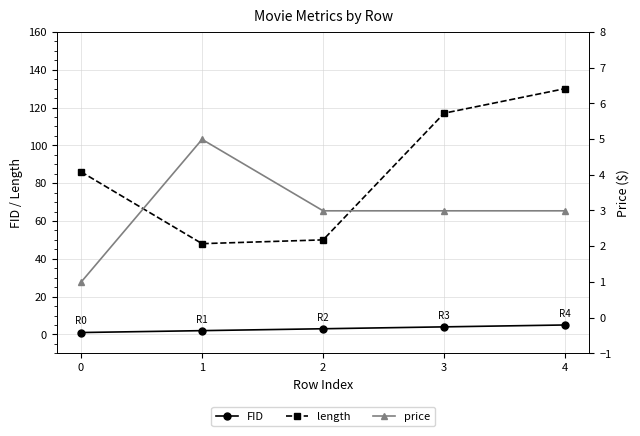

True or false: FID has more than 2 interior local peaks.

False